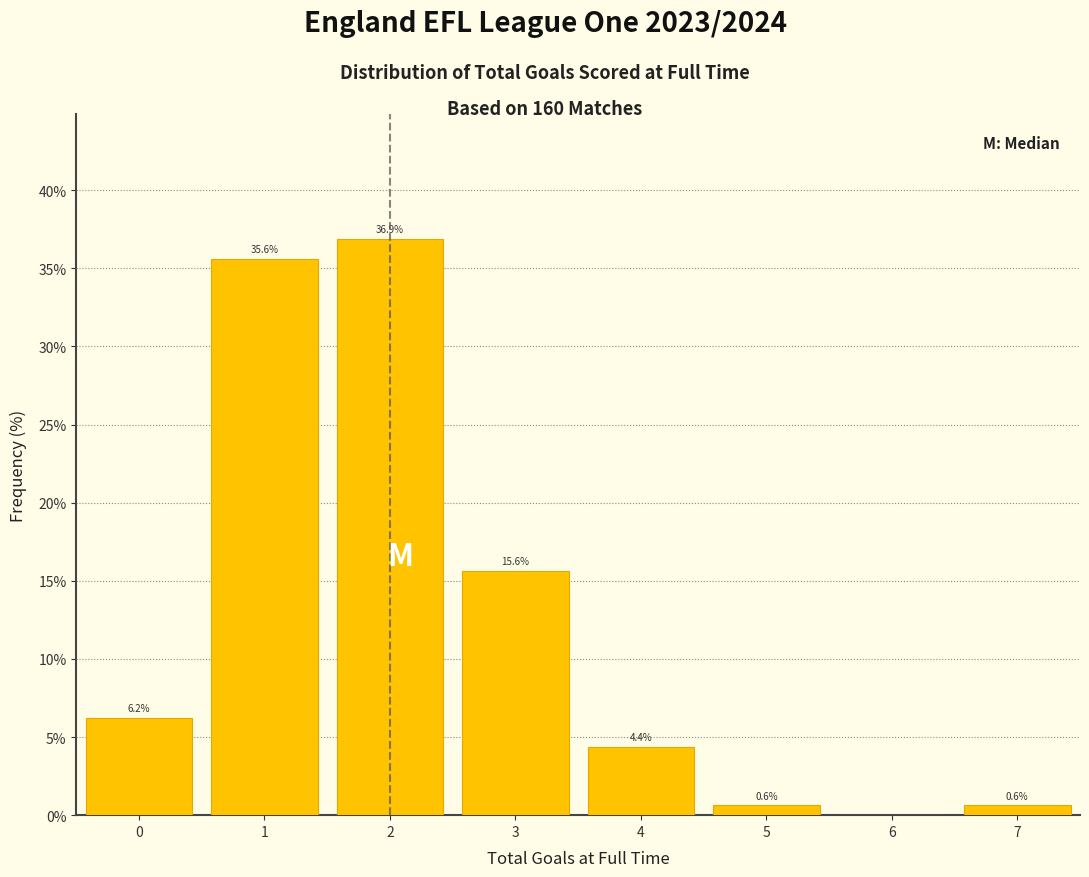

Which range on the x-axis has the tallest bar?

1.5 to 2.5